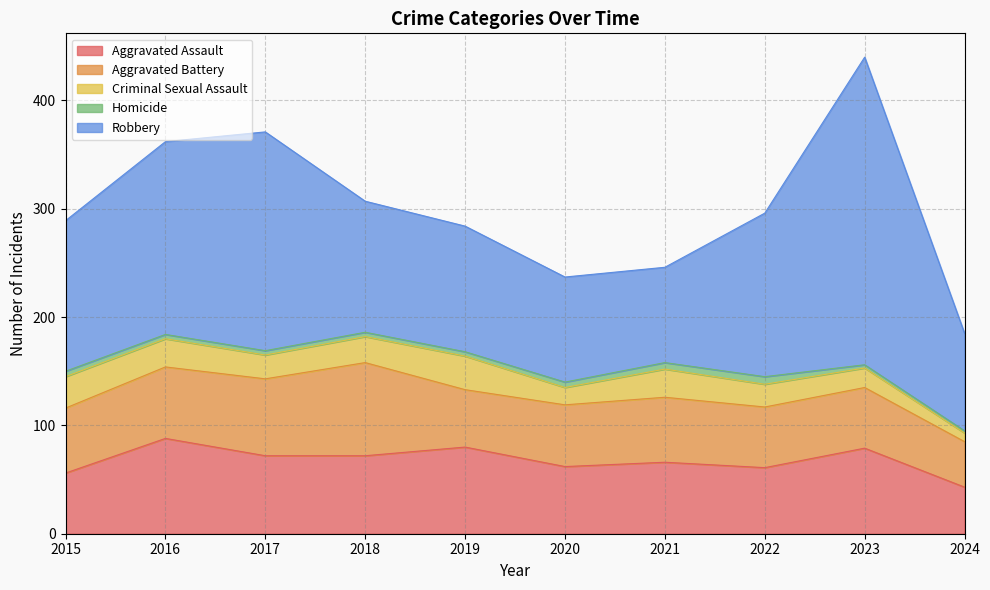

Reading left to right, list all the values displayed in this chart.

Aggravated Assault: 2015=56	2016=88	2017=72	2018=72	2019=80	2020=62	2021=66	2022=61	2023=79	2024=43
Aggravated Battery: 2015=60	2016=66	2017=71	2018=86	2019=53	2020=57	2021=60	2022=56	2023=56	2024=42
Criminal Sexual Assault: 2015=29	2016=26	2017=22	2018=24	2019=31	2020=16	2021=26	2022=21	2023=18	2024=8
Homicide: 2015=5	2016=4	2017=4	2018=4	2019=4	2020=5	2021=6	2022=7	2023=3	2024=2
Robbery: 2015=139	2016=178	2017=202	2018=121	2019=116	2020=97	2021=88	2022=151	2023=284	2024=90